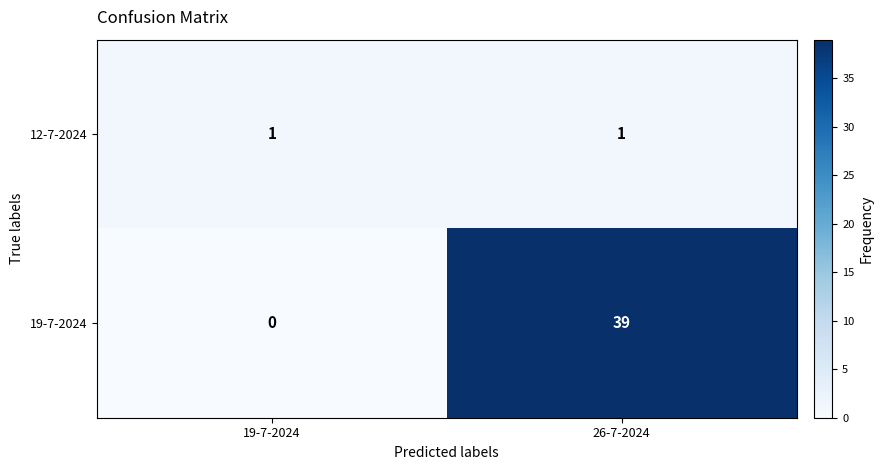

What is the difference between the maximum and minimum values in the 19-7-2024 series?

39